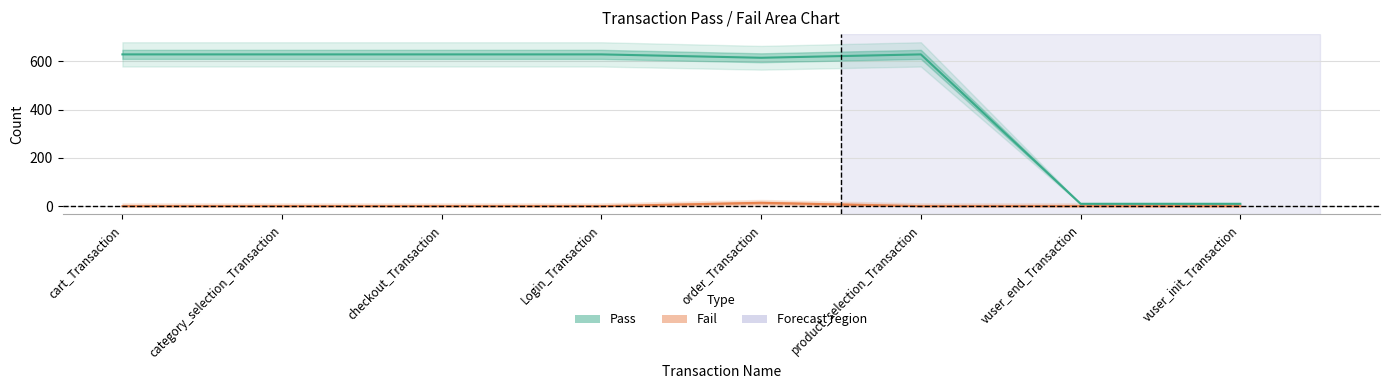

Rank the series by their maximum value, from lowest to highest.

Fail, Pass